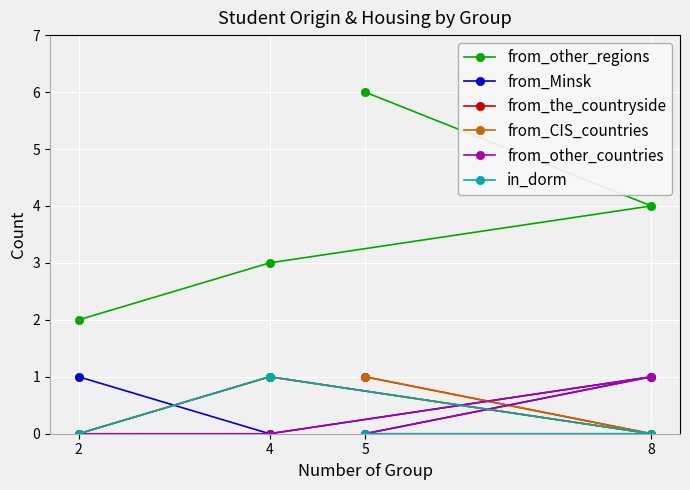

At which label does from_other_regions reach its minimum?

2